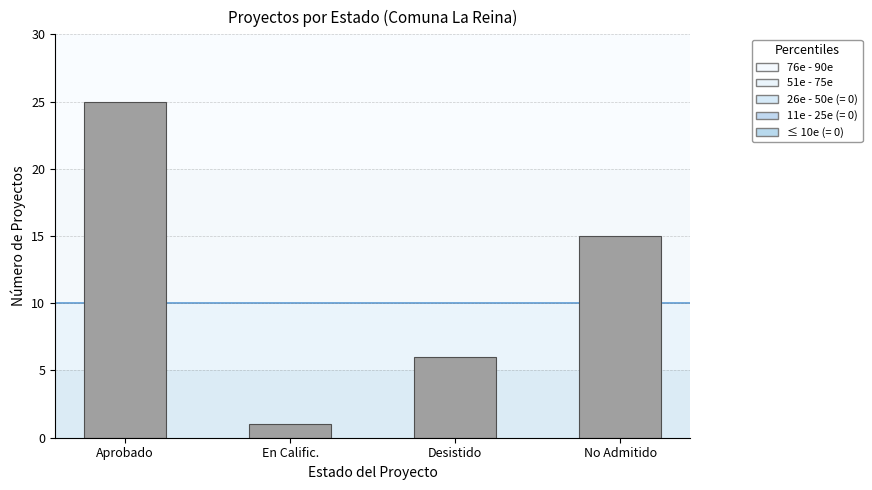

What is the difference between the second highest and minimum values?

14